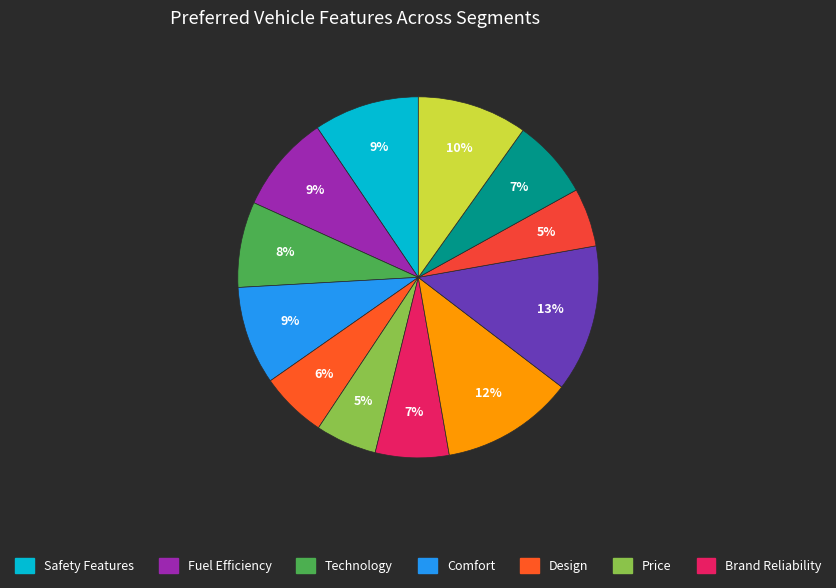

How many slices are in this pie chart?

12